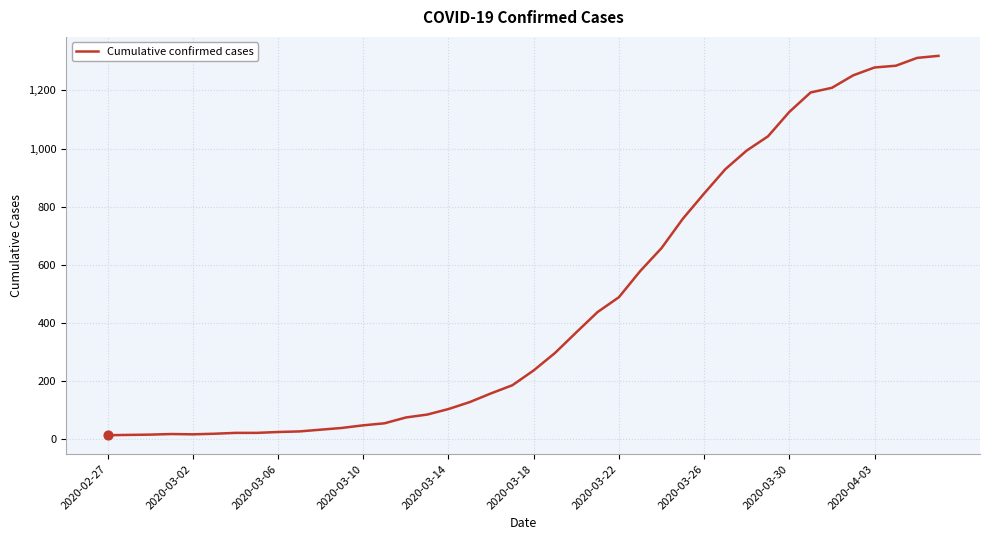

What is the greatest value displayed?

1319